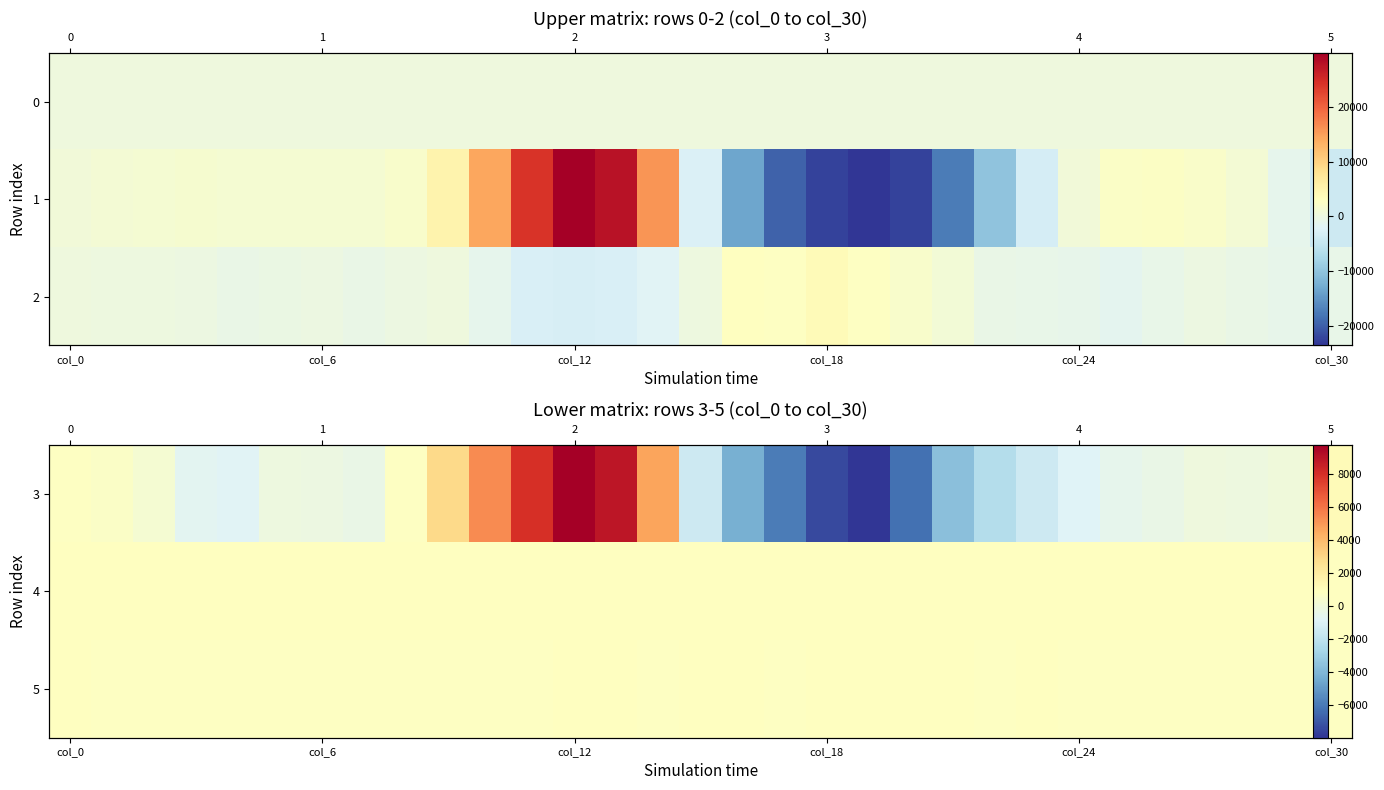

How many values in the 3 series are below -165?

15